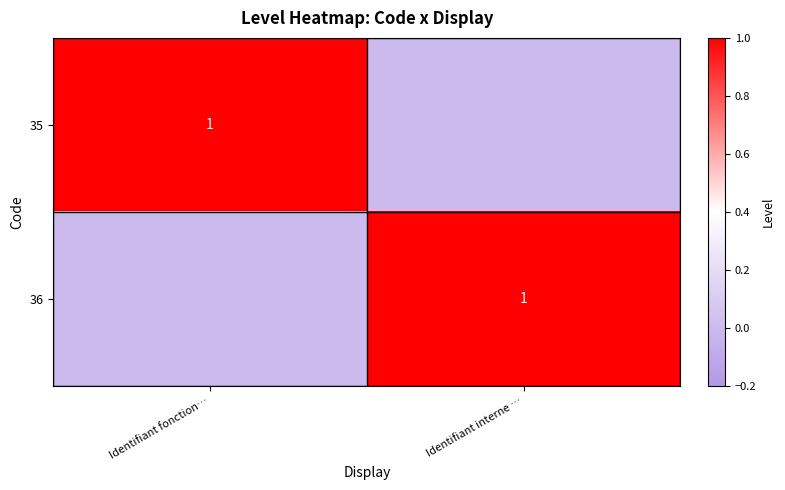

What is the spread (max minus min) of values at Identifiant interne …?

1